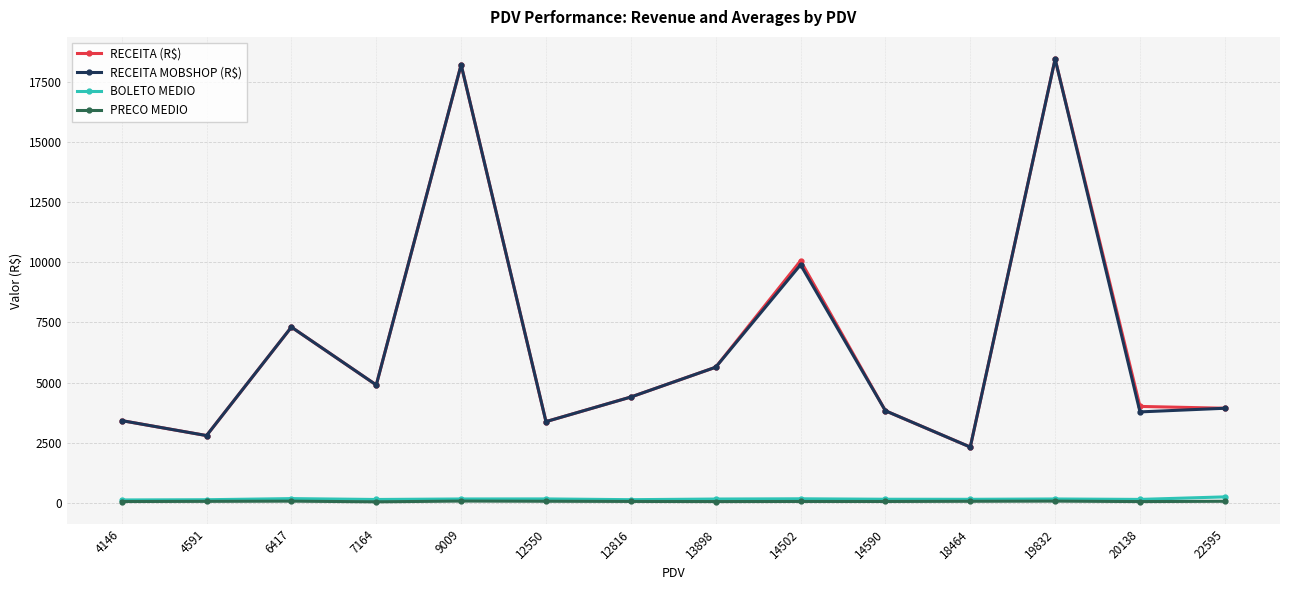

What is the value of the PRECO MEDIO point at the 1st from the left?

52.4